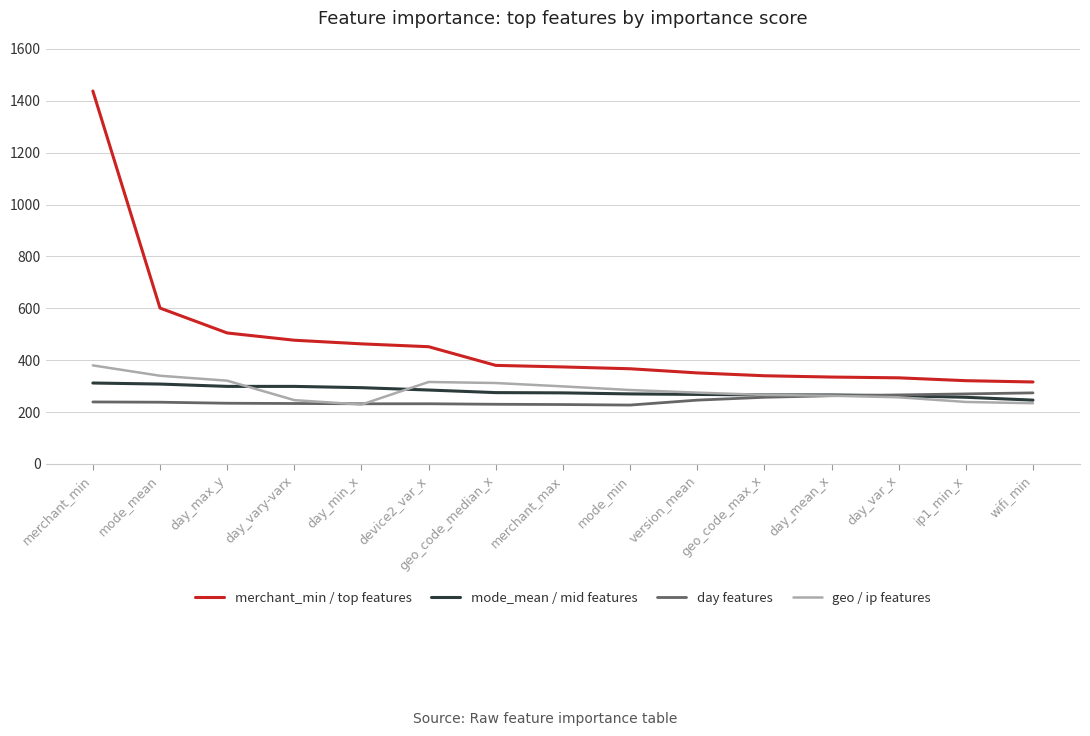

What is the sum of all merchant_min / top features values?

7052